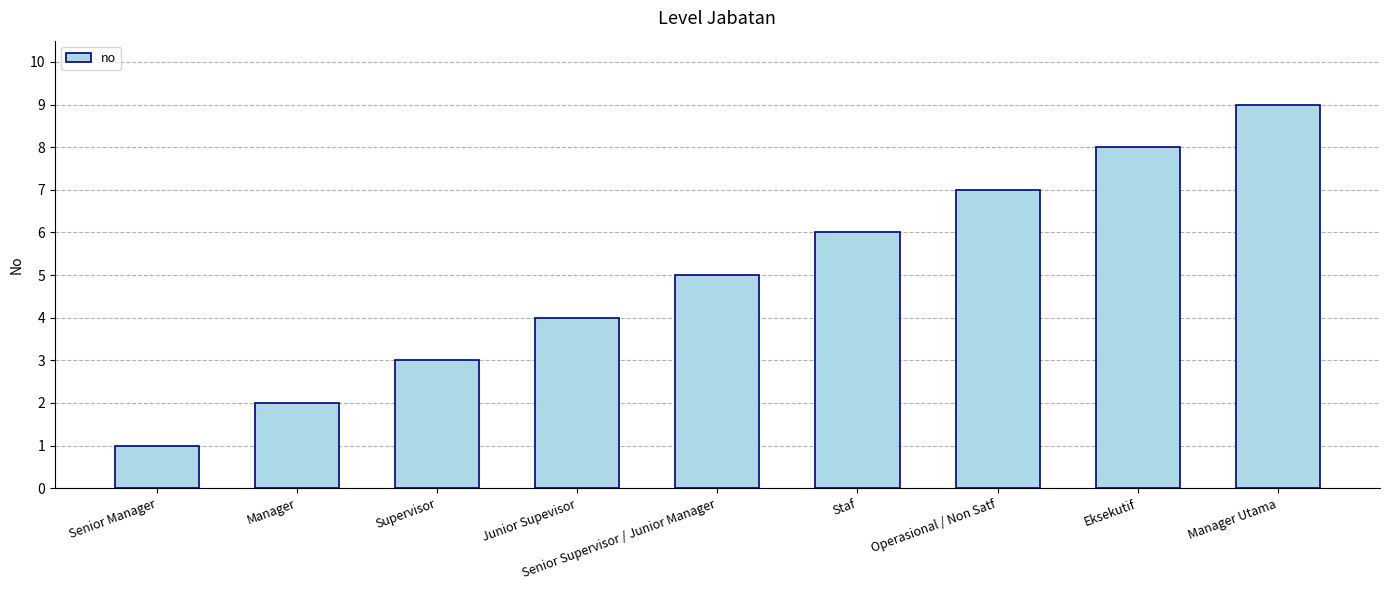

What is the minimum value shown in the chart?

1